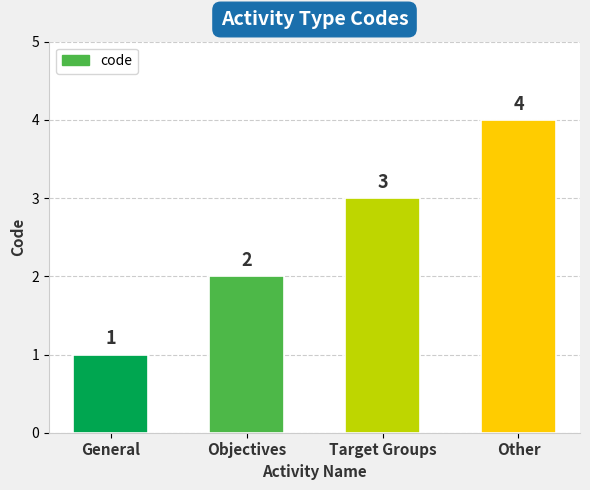

Reading left to right, list all the values displayed in this chart.

General=1	Objectives=2	Target Groups=3	Other=4